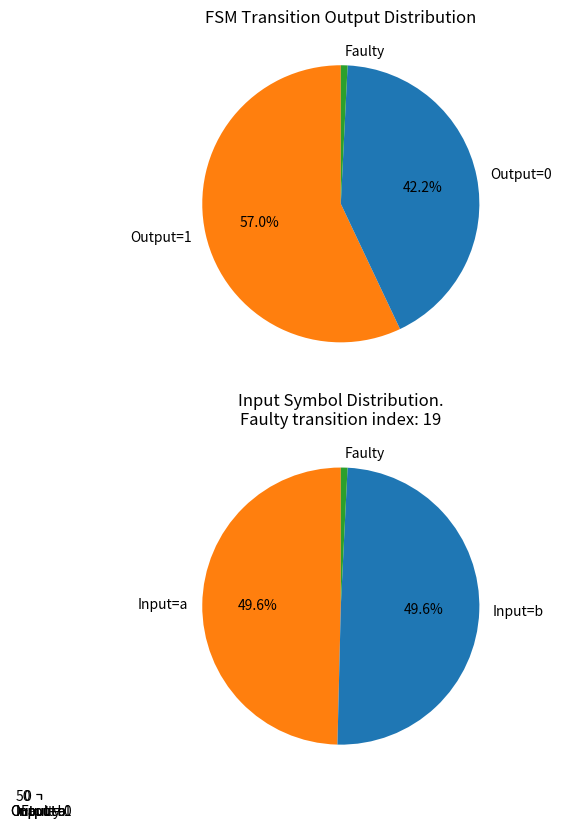

To the nearest percent, what is the average slice percentage?

33%